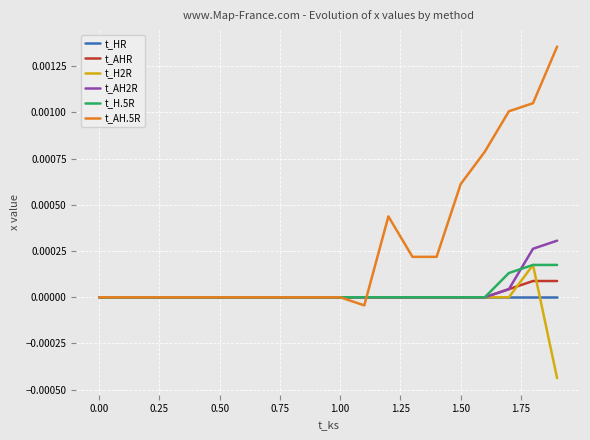

Which series has the largest range (max minus min)?

t_AH.5R